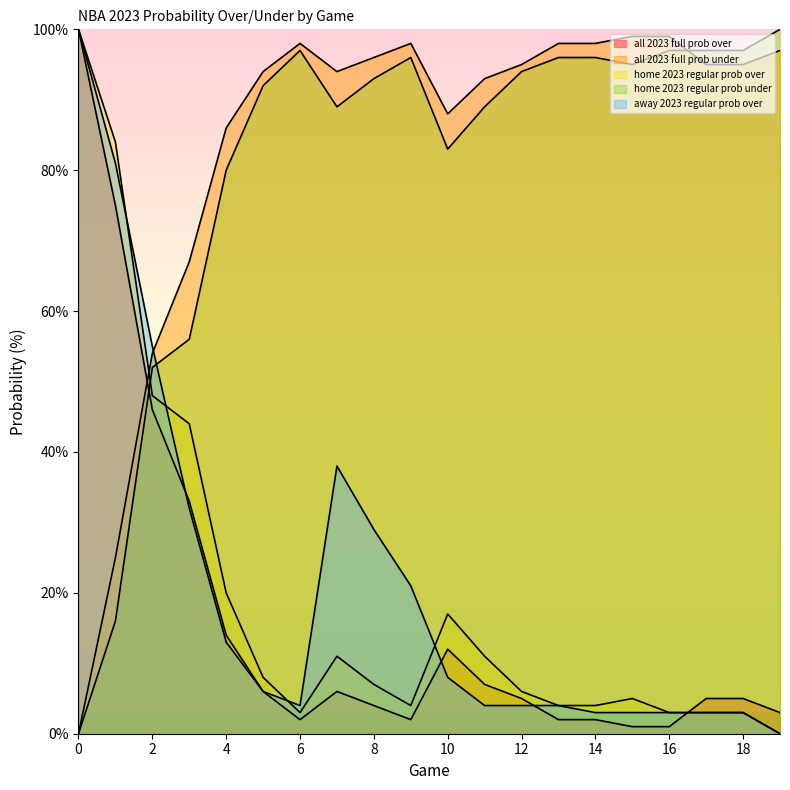

Which series has the largest range (max minus min)?

home 2023 regular prob over